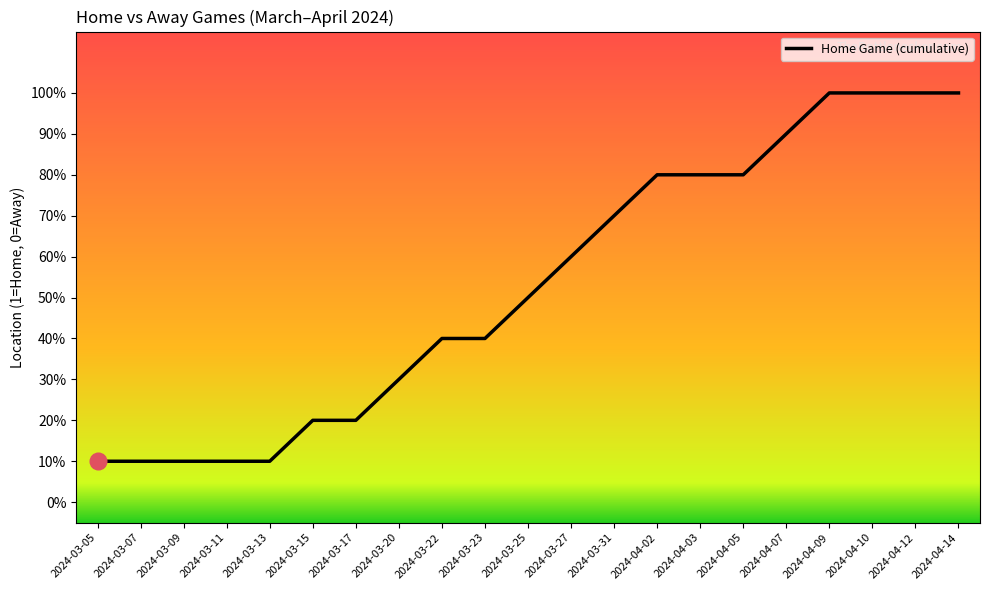

Does the chart display data point markers on the line(s)?

No